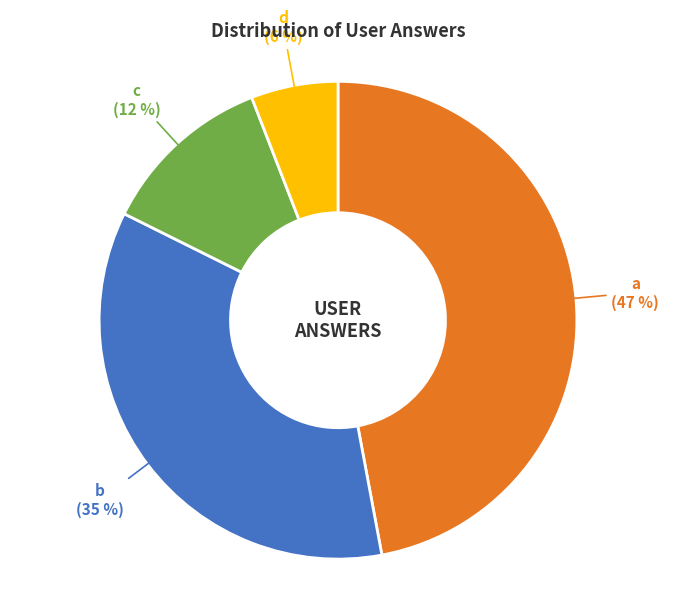

To the nearest percent, what is the average slice percentage?

25%